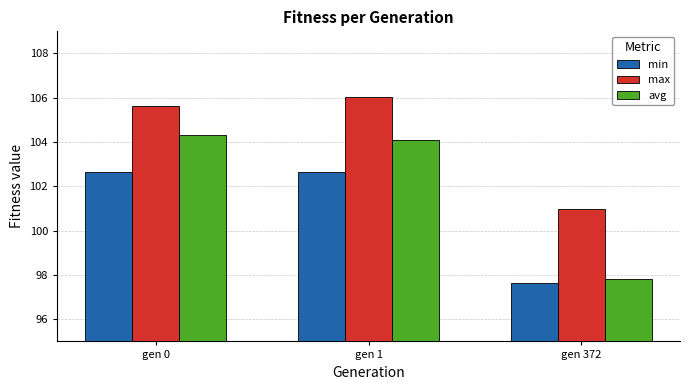

What is the sum of all avg values?

306.2